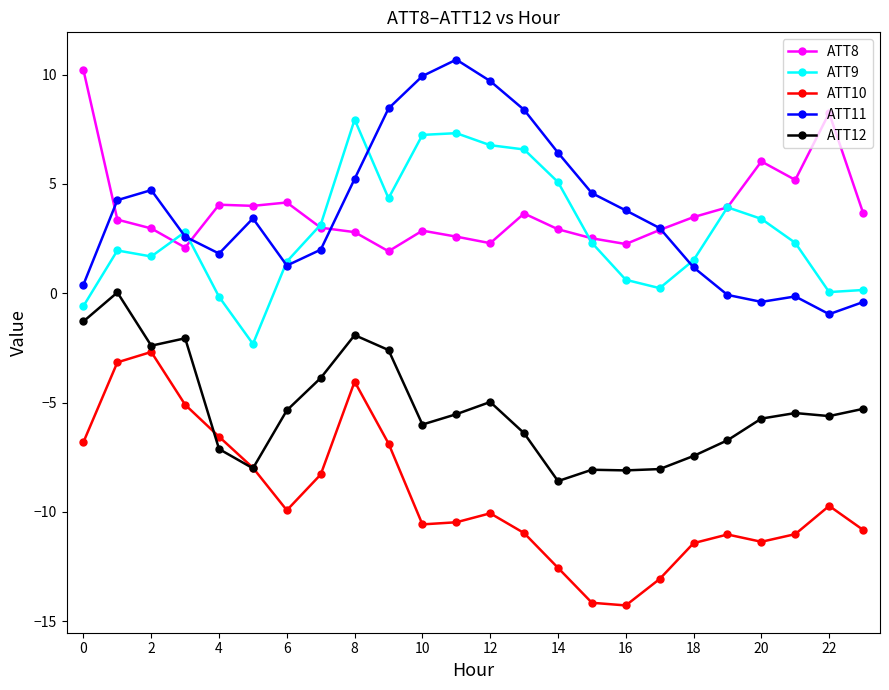

What is the smallest value displayed?

-14.3